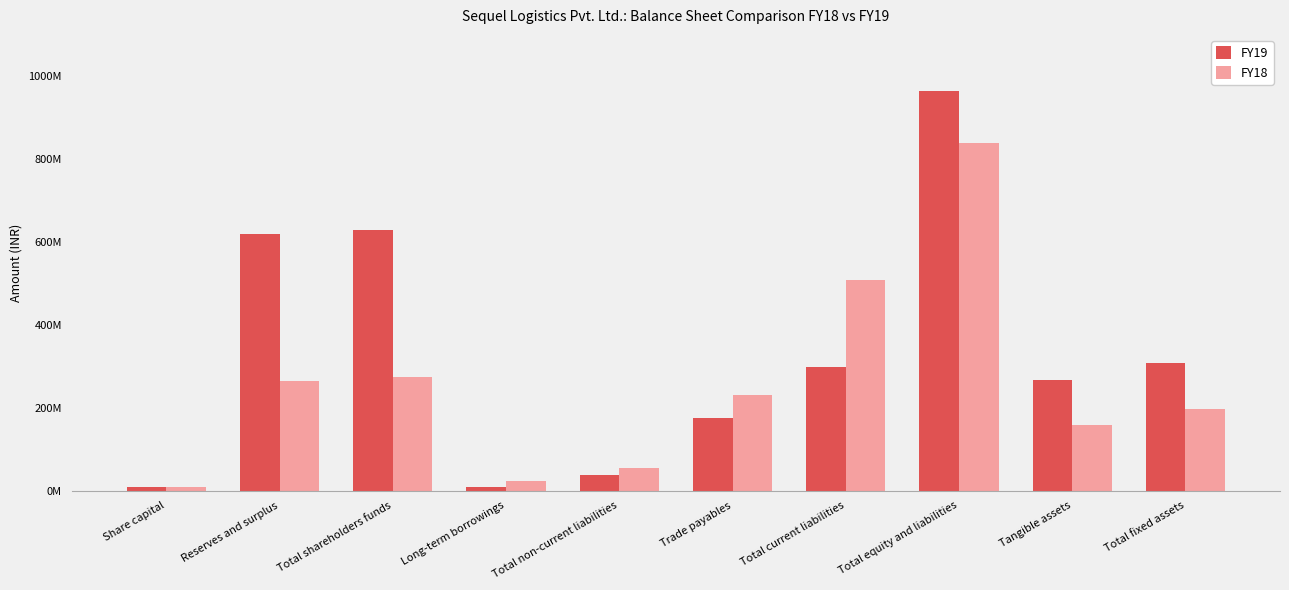

What position from the left is Total non-current liabilities?

5